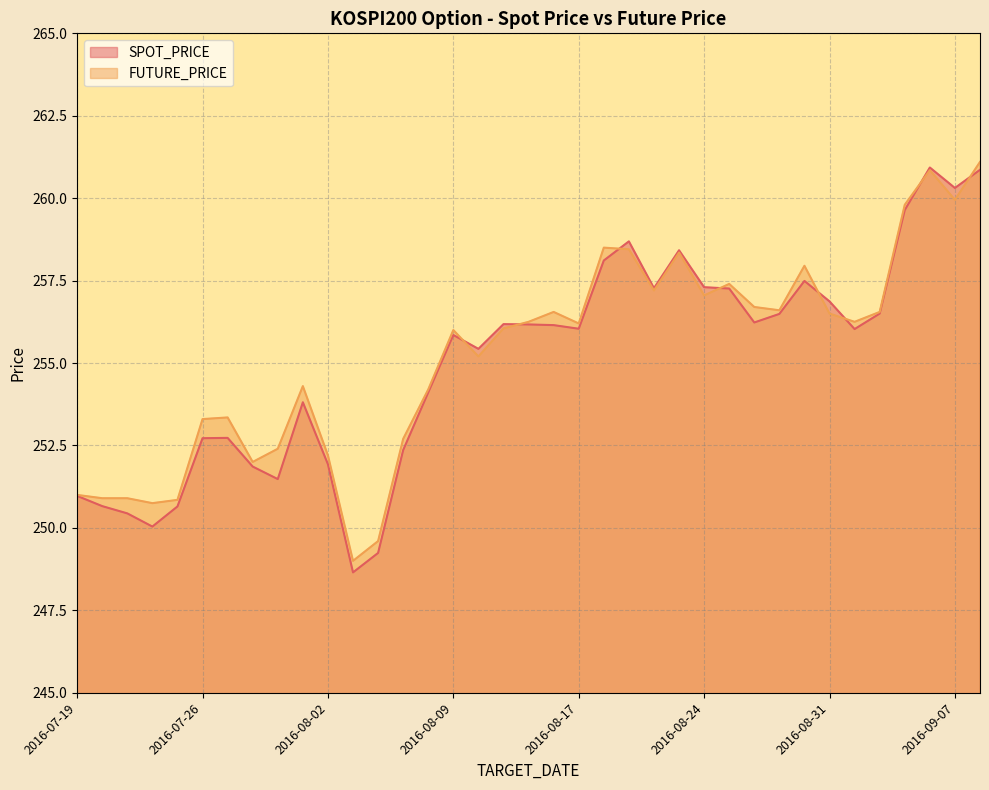

Which has a higher value, 2016-08-22 or 2016-08-08?

2016-08-22